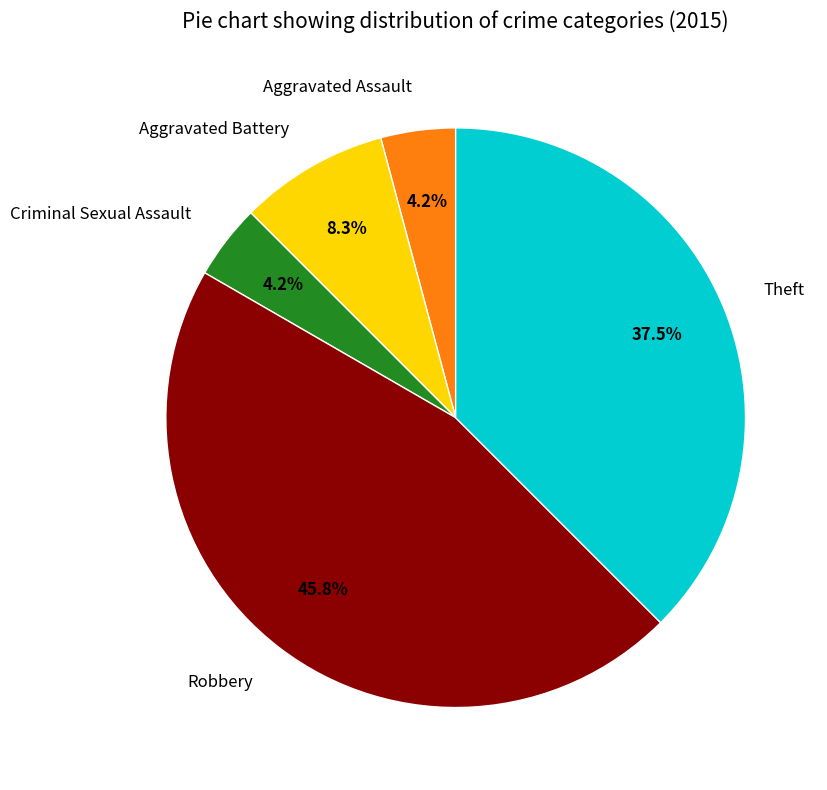

Does any single category account for the majority?

No